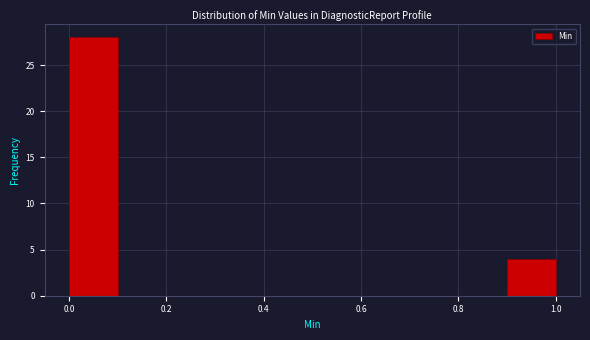

Which range on the x-axis has the tallest bar?

0.0 to 0.1